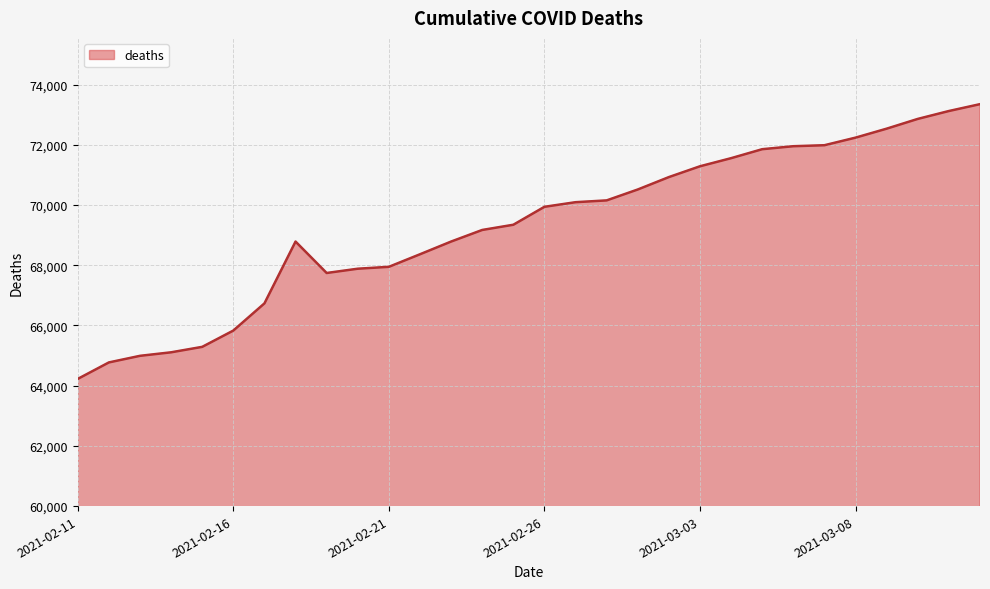

What is the difference between the maximum and minimum values?

9124